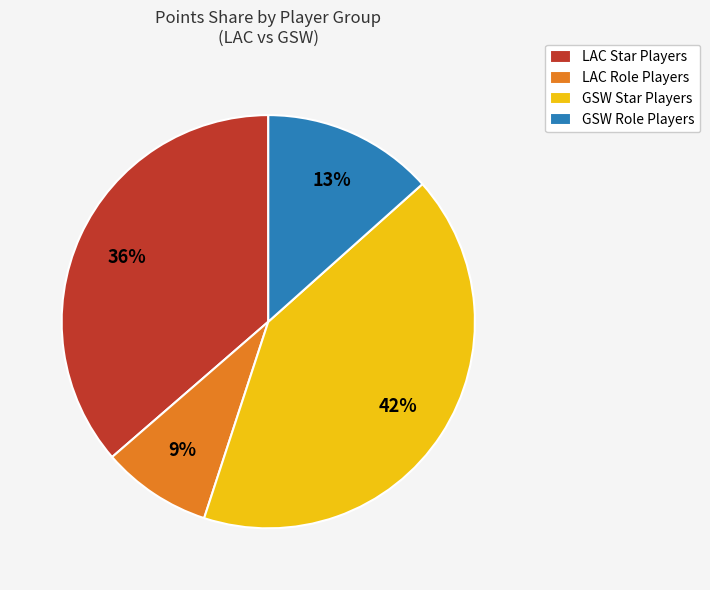

The LAC Star Players slice represents 36% of the pie. True or false?

True